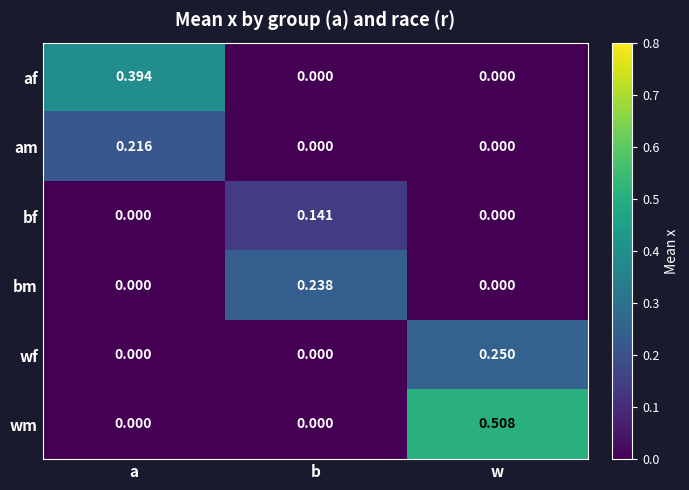

Which category has the highest value across all series?

w